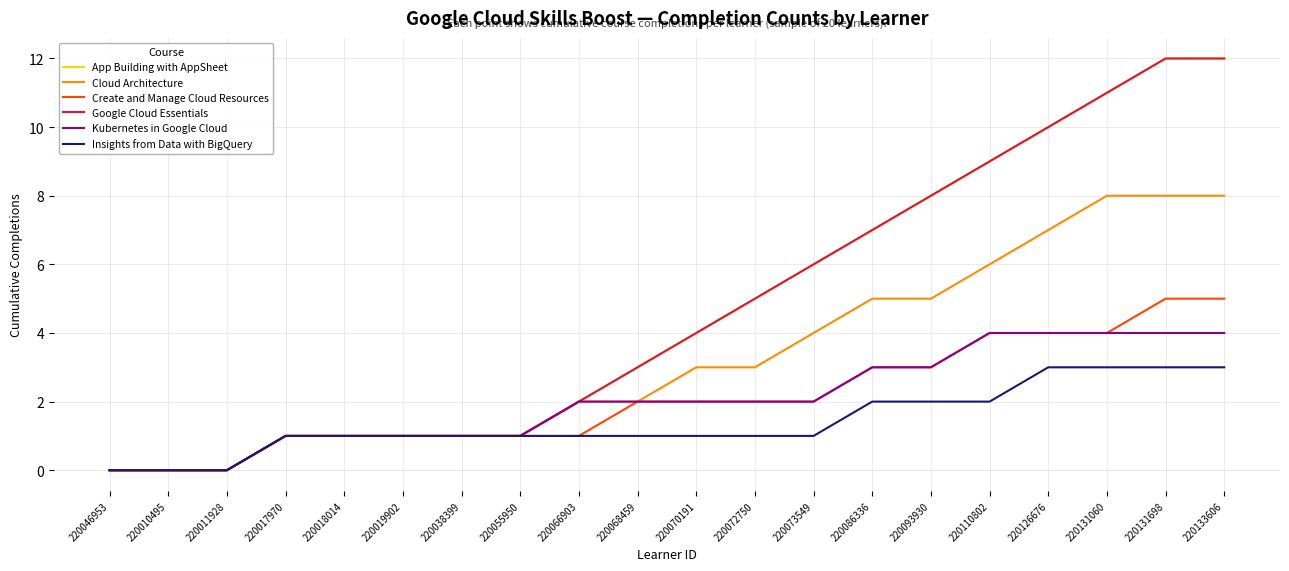

True or false: Insights from Data with BigQuery and Kubernetes in Google Cloud intersect in this chart.

False